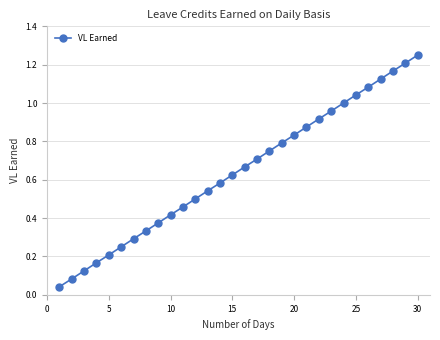

What is the sum of all values?

19.4